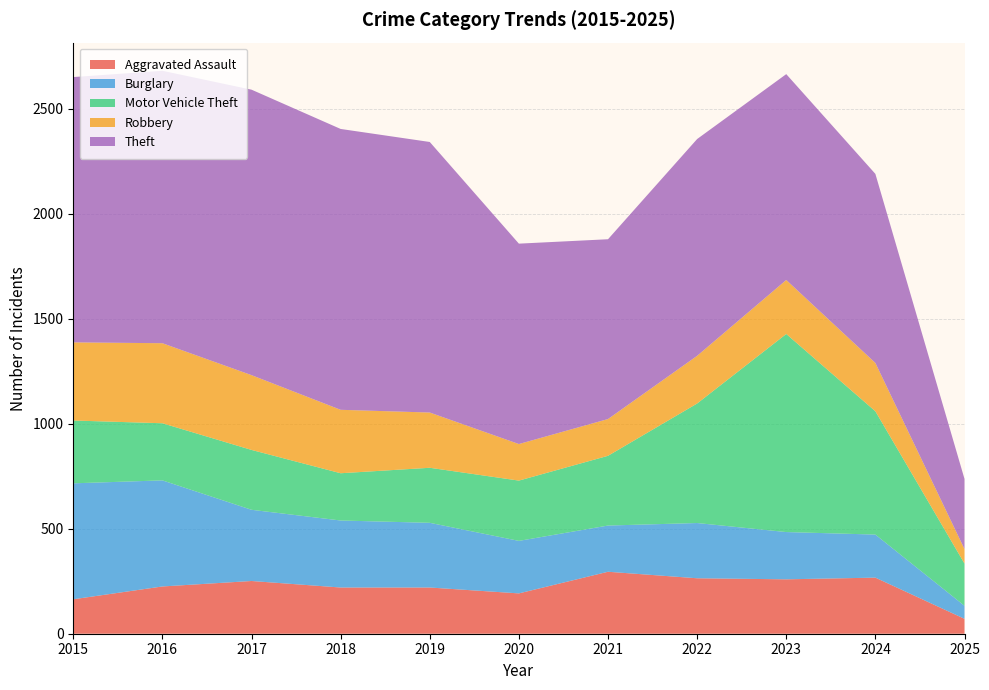

Reading left to right, list all the values displayed in this chart.

Aggravated Assault: 164	225	251	220	220	192	295	264	259	267	71
Burglary: 552	505	339	319	308	250	220	263	225	205	62
Motor Vehicle Theft: 299	272	285	225	262	287	332	569	943	587	201
Robbery: 372	381	356	302	263	174	175	227	257	230	69
Theft: 1263	1297	1359	1337	1288	954	856	1032	980	900	334